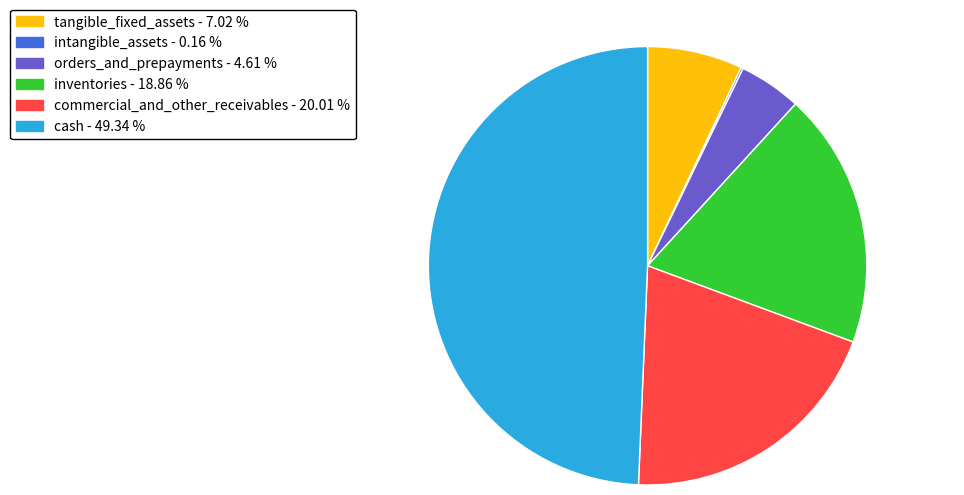

Does commercial_and_other_receivables represent more than half of the total?

No